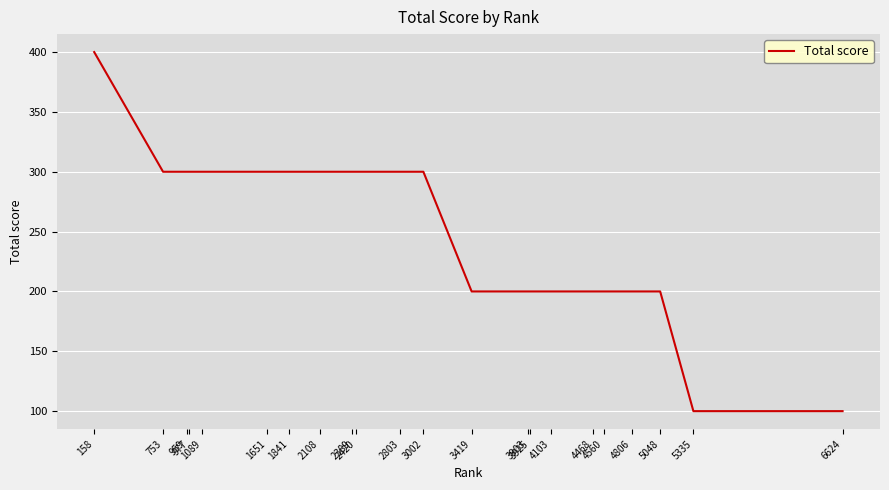

What is the difference between the maximum and second lowest values?

300